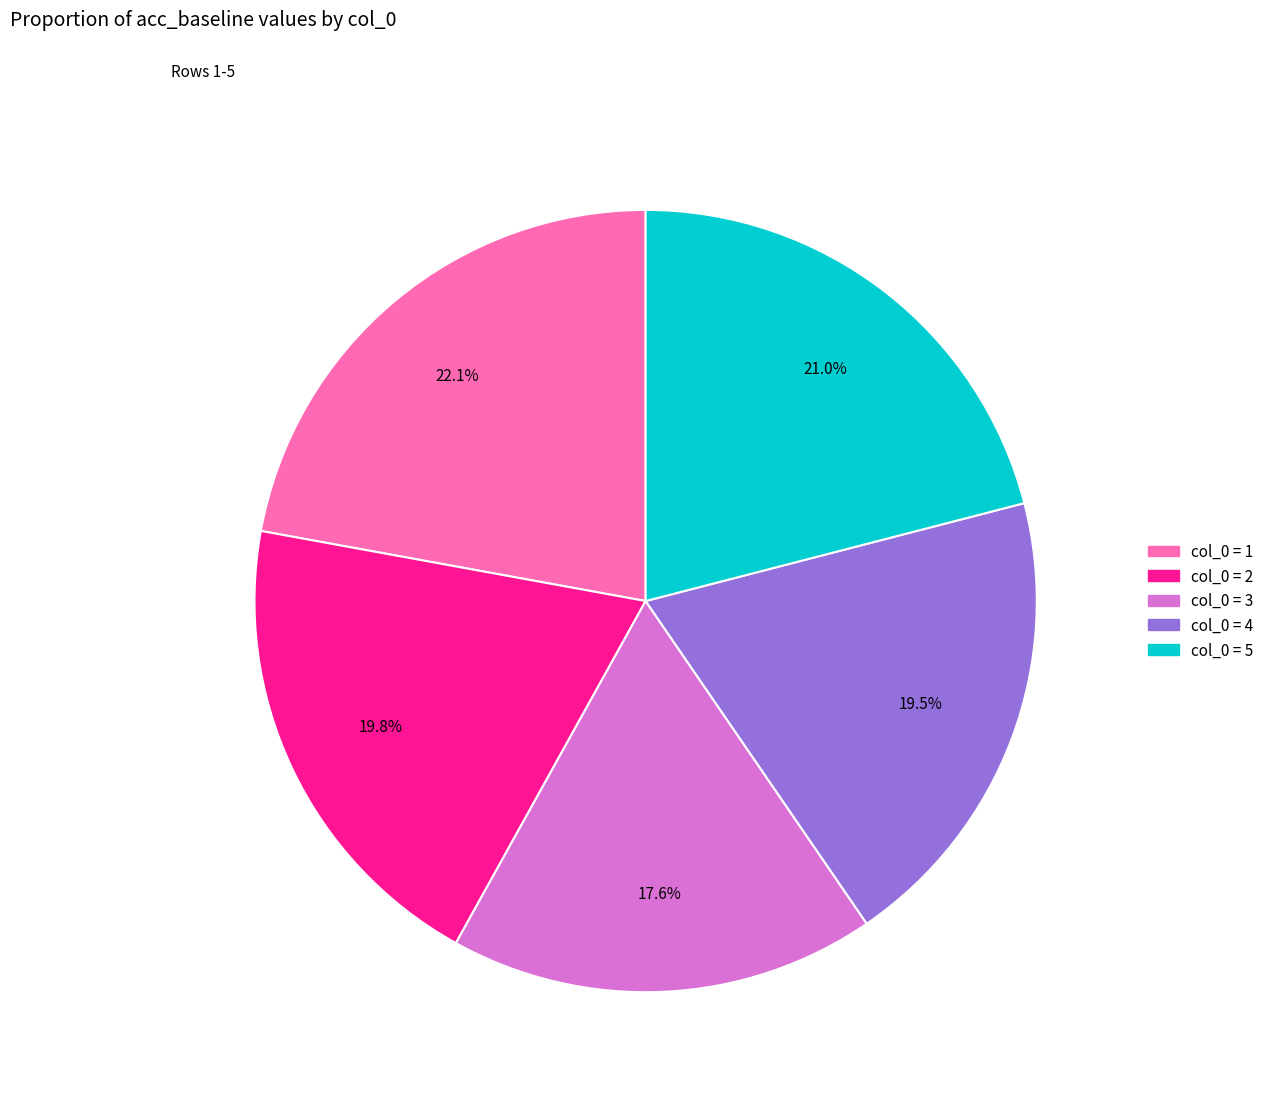

Is there a majority slice in this chart?

No